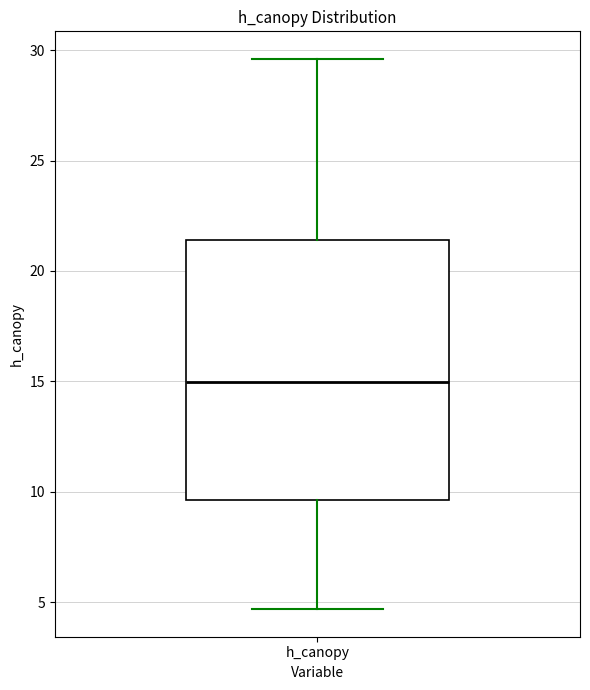

Where does the lower whisker of the box for h_canopy end on the y-axis? The values are not printed on the chart, so give them approximately, as read against the axis.

4.5